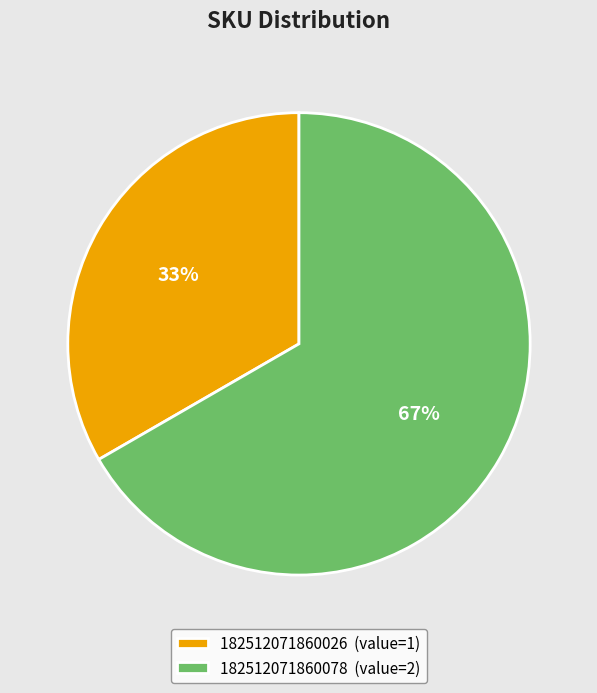

To the nearest percent, what is the combined percentage of 182512071860078 and 182512071860026?

100%